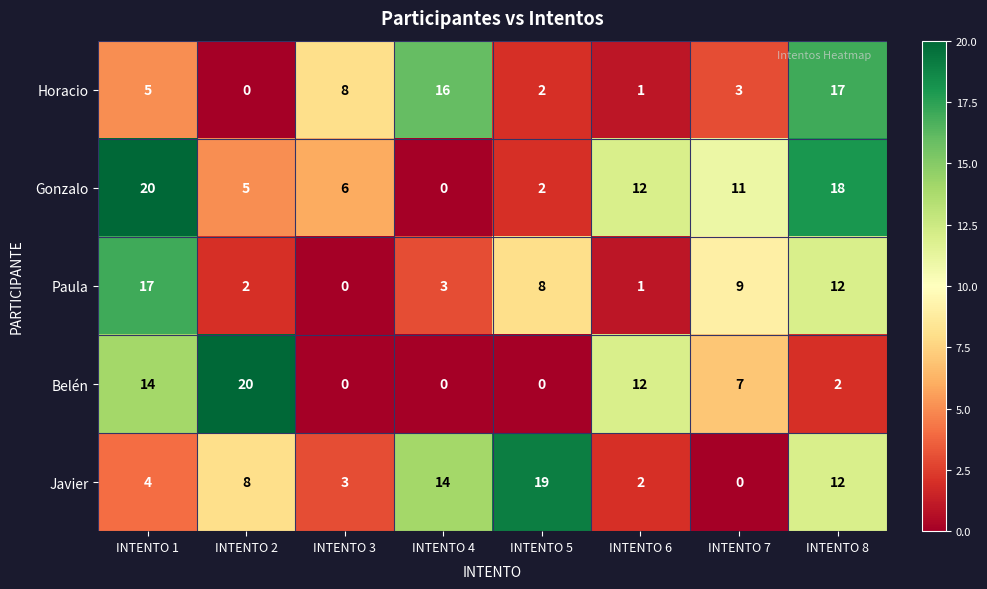

What is the difference between the maximum and minimum values in the Javier series?

19